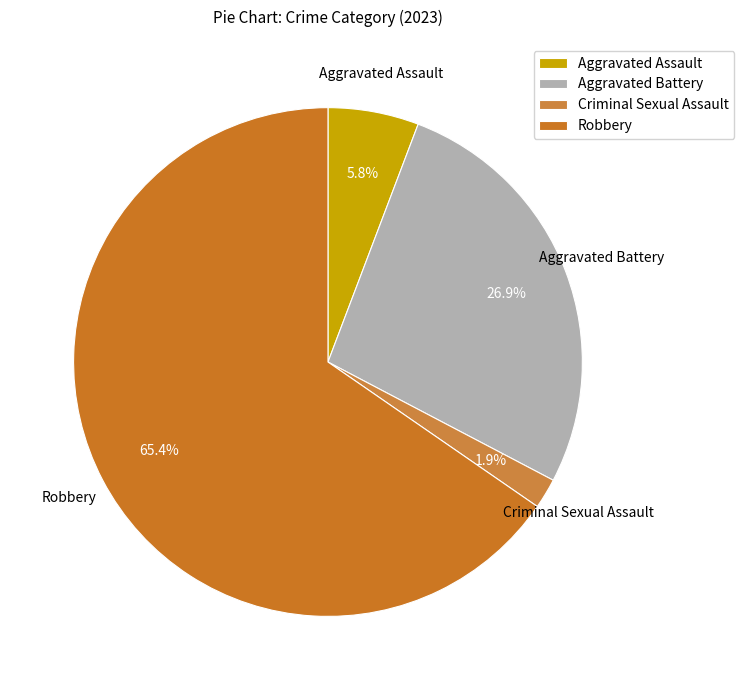

What percentage is NOT represented by Robbery?

34.6%